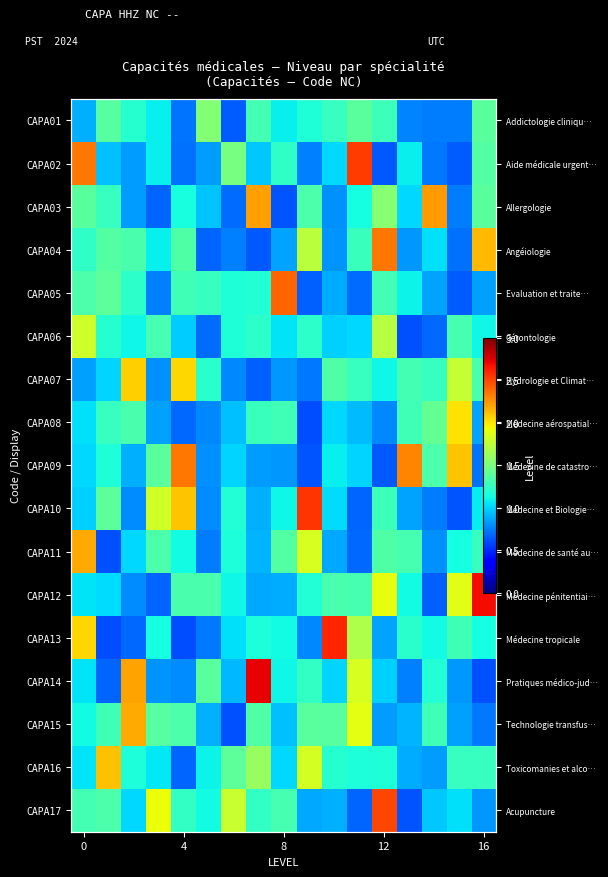

The value of CAPA05 at 12 is 1.7. True or false?

False